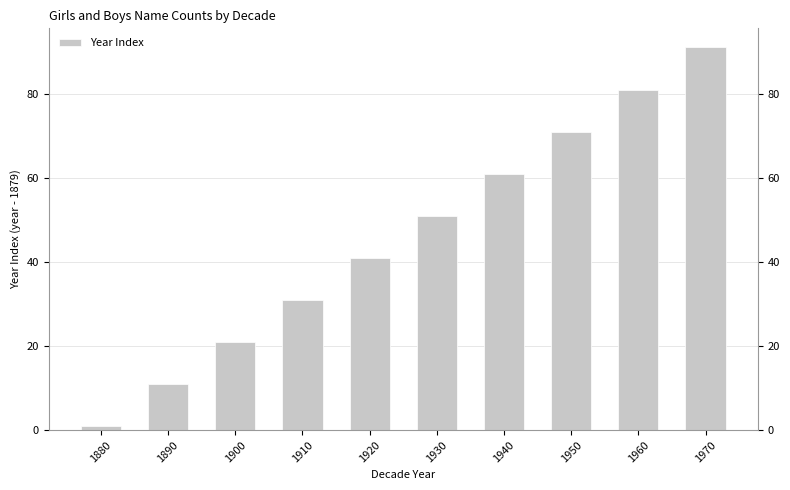

Reading right to left, transcribe all the data shown in this chart.

1970=91	1960=81	1950=71	1940=61	1930=51	1920=41	1910=31	1900=21	1890=11	1880=1